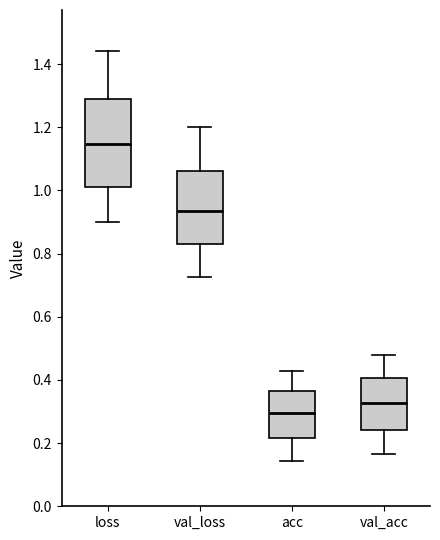

Which box's median line is the highest?

loss